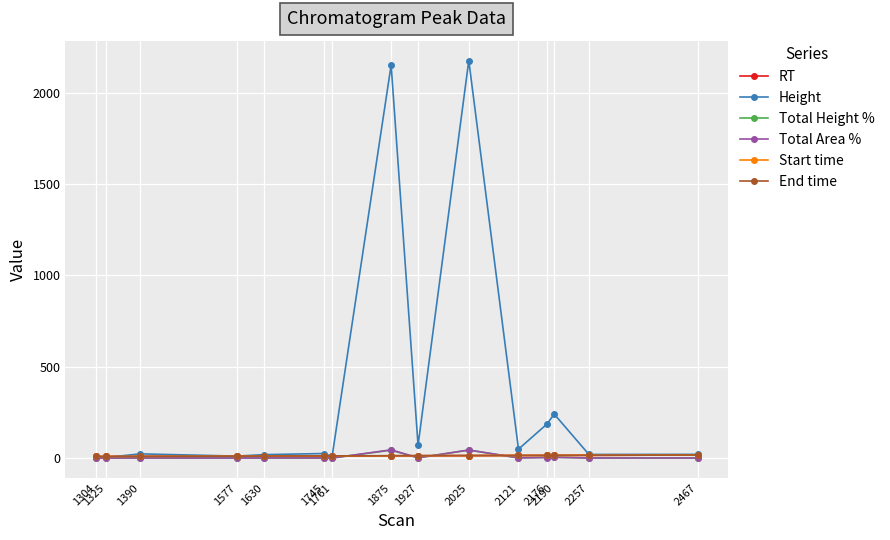

Read the End time value at 1875.

12.6